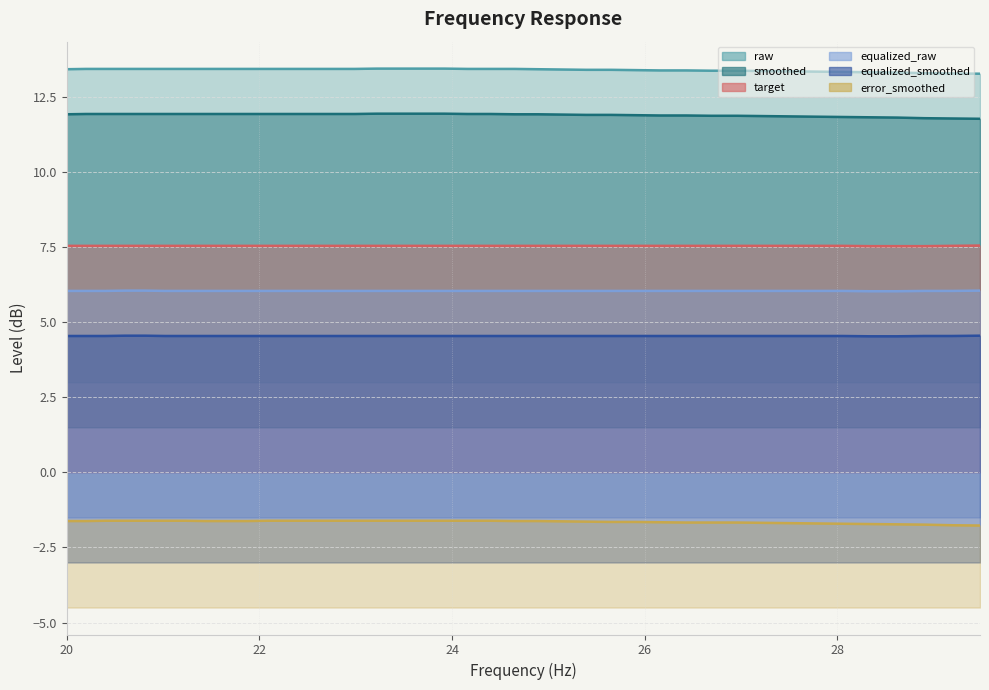

What is the label of the 18th point from the right?

22